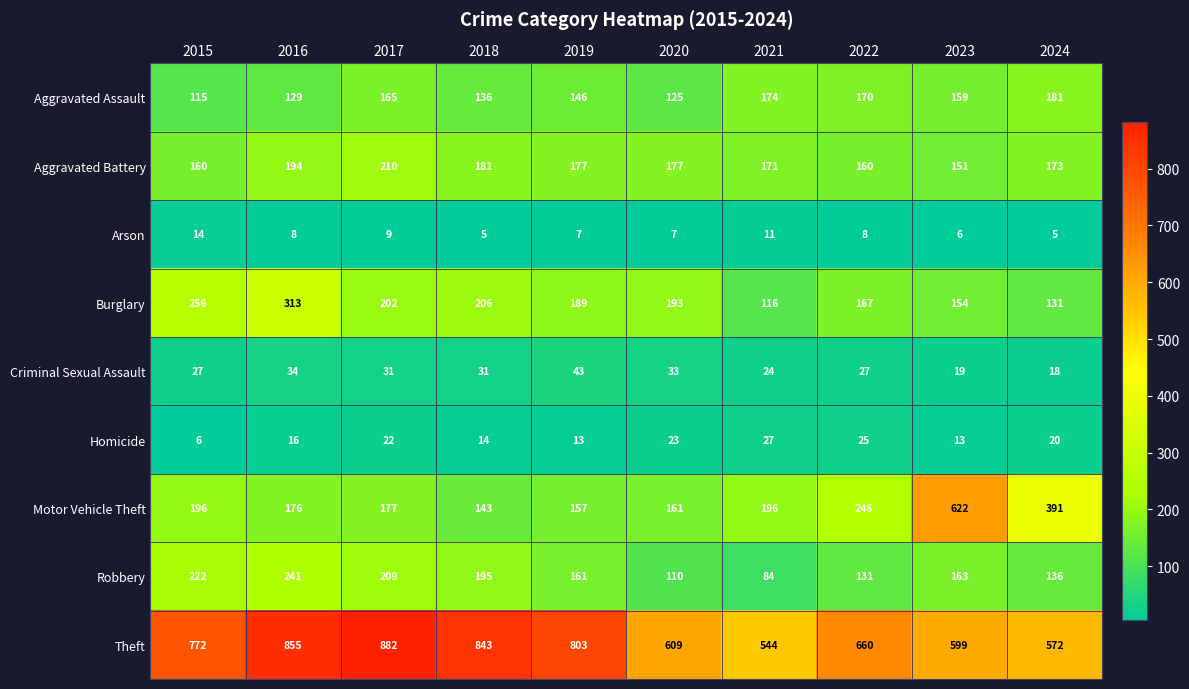

Which series changed the most between 2017 and 2018?

Theft